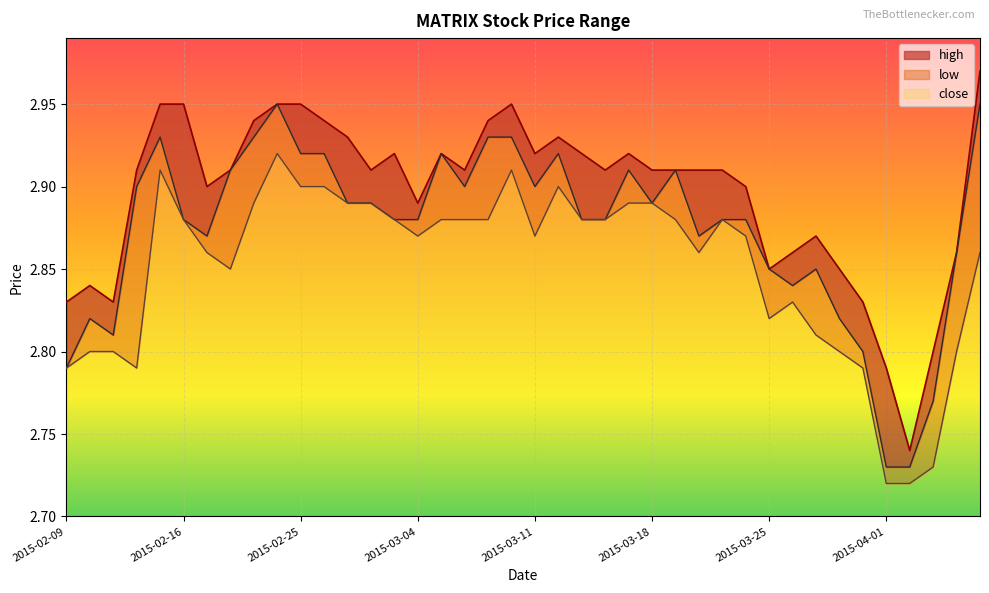

What is the difference between the maximum and minimum values in the close series?

0.2